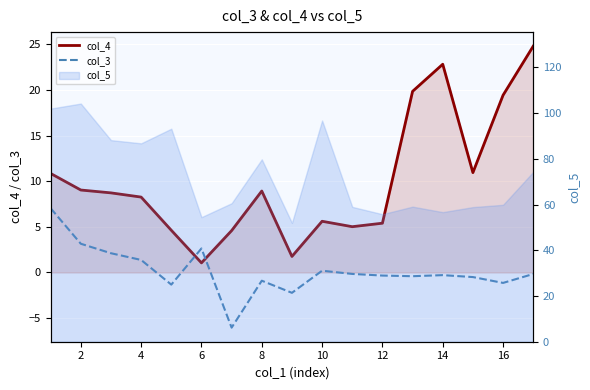

What is the sum of all col_3 values?

3.0